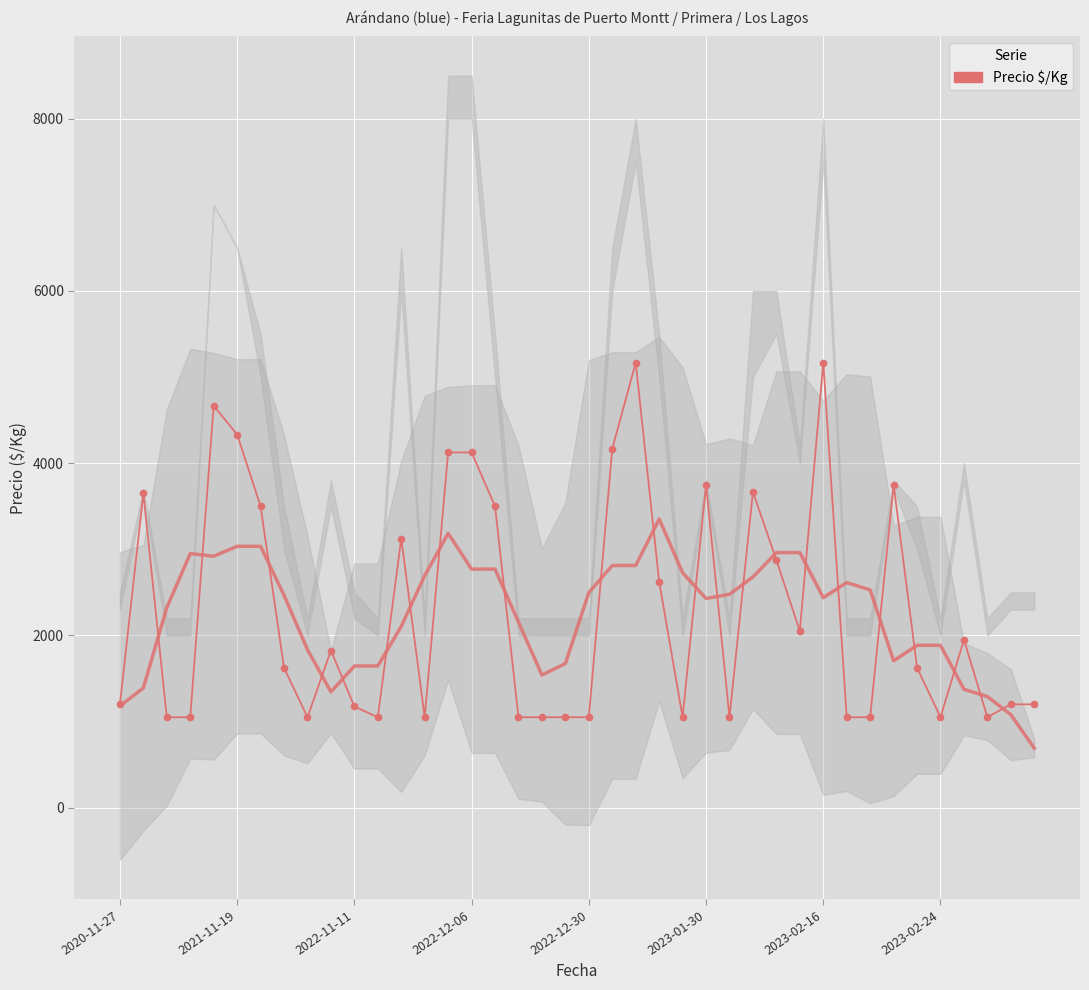

What position from the left is 9?

10